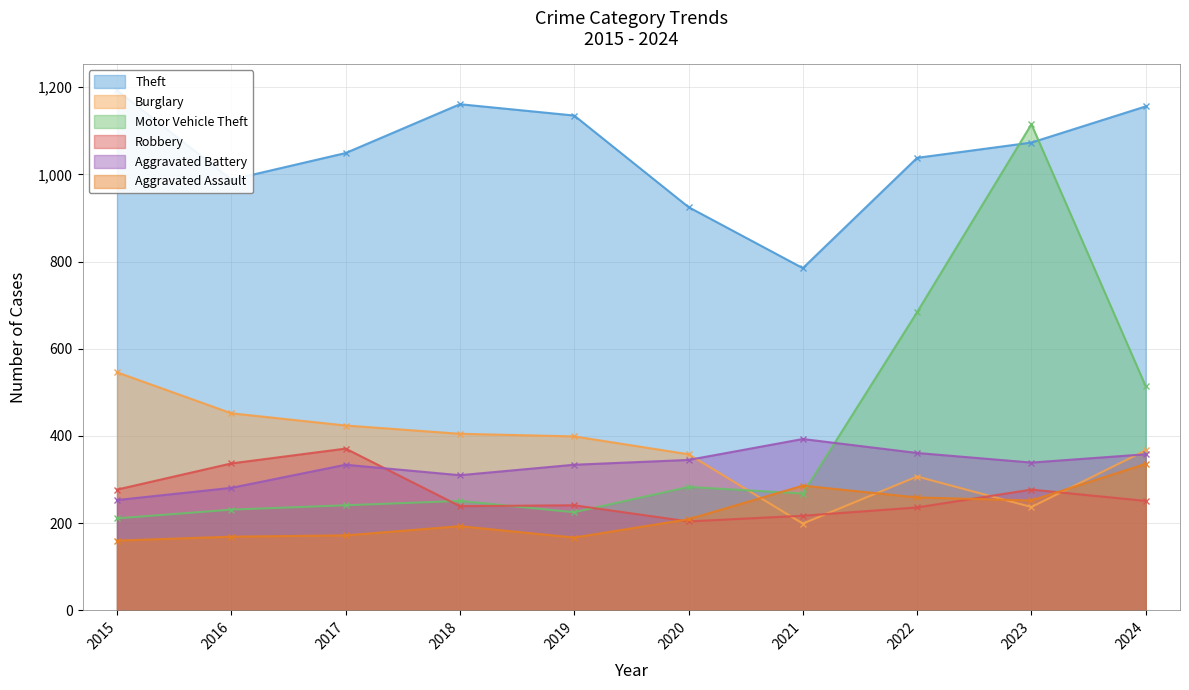

Which series has the largest total across all categories?

Theft